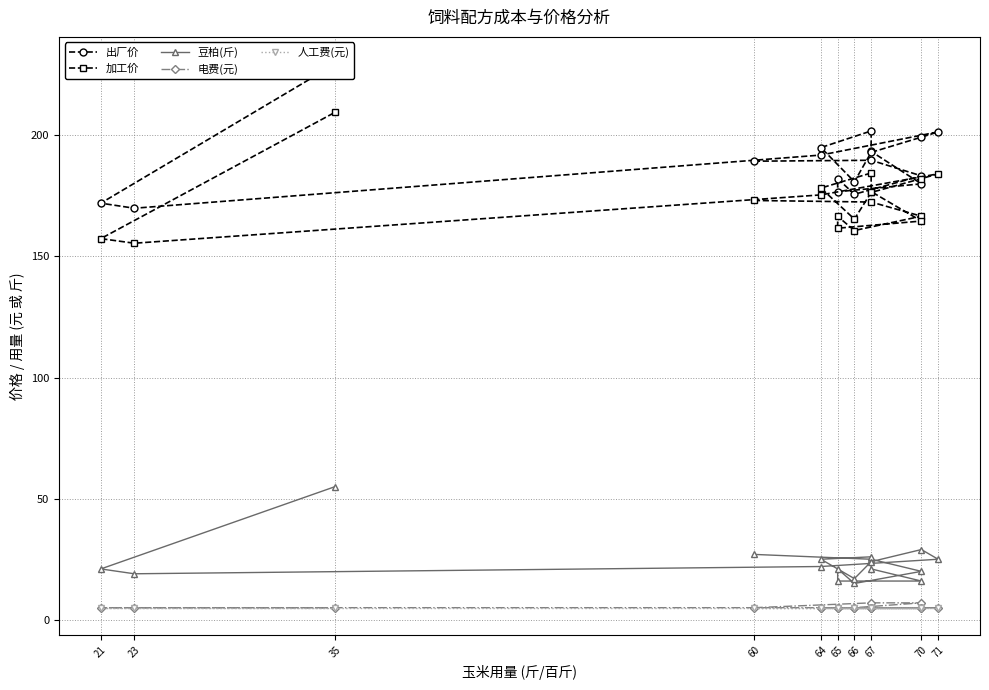

What is the lowest value of the 豆柏(斤) series?

15.0